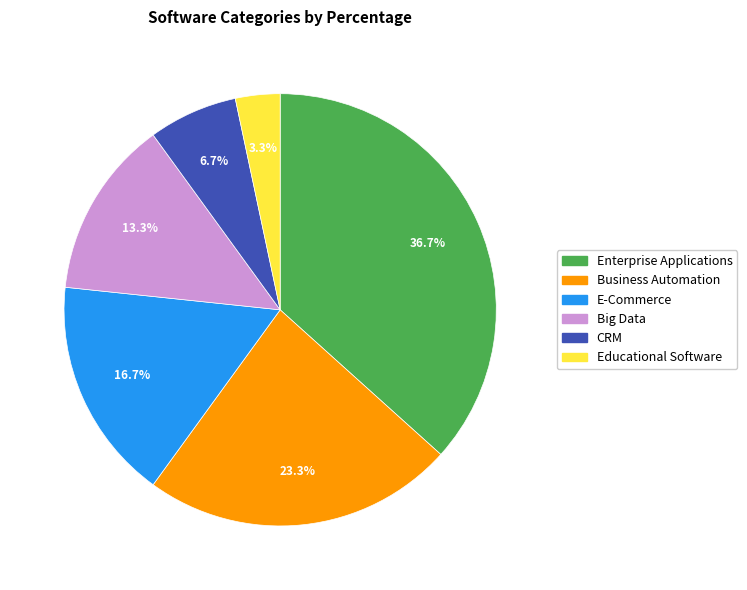

Between Educational Software and Big Data, which is larger?

Big Data